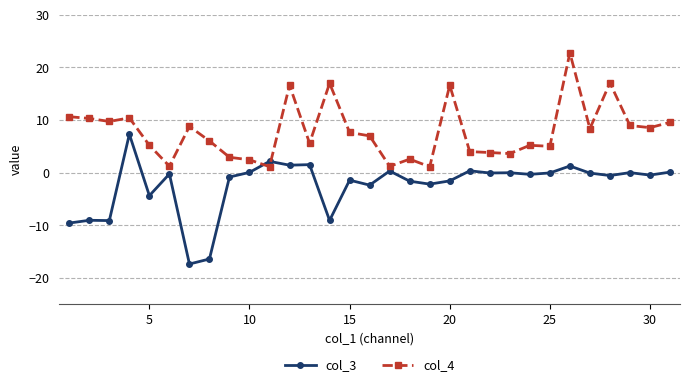

True or false: col_3 has more than 0 points higher than both neighbors.

True